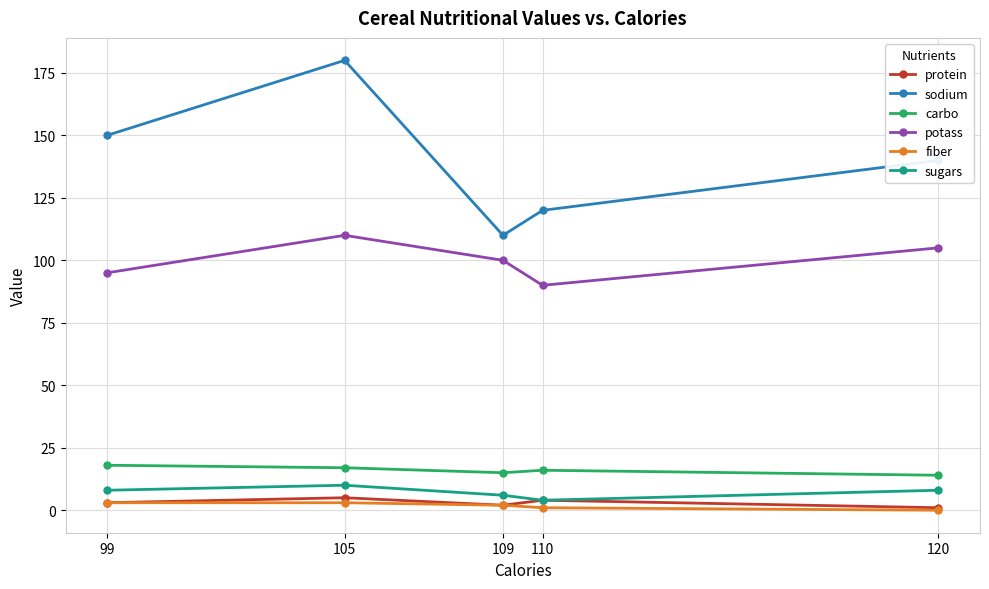

In sugars, how many points are lower than both neighbors (excluding endpoints)?

1